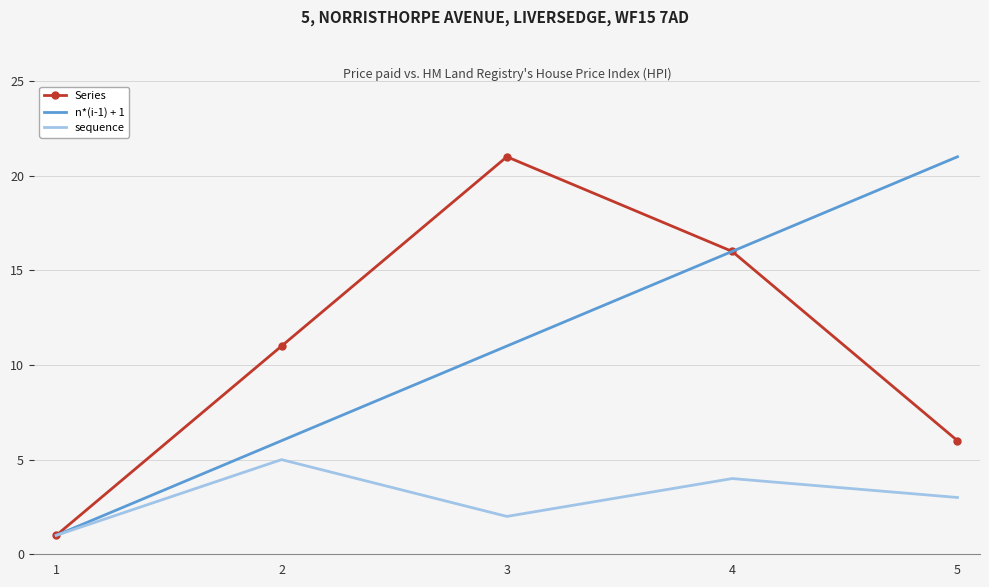

Reading left to right, what are all the values shown in this chart?

Series: 1	11	21	16	6
n*(i-1) + 1: 1	6	11	16	21
sequence: 1	5	2	4	3